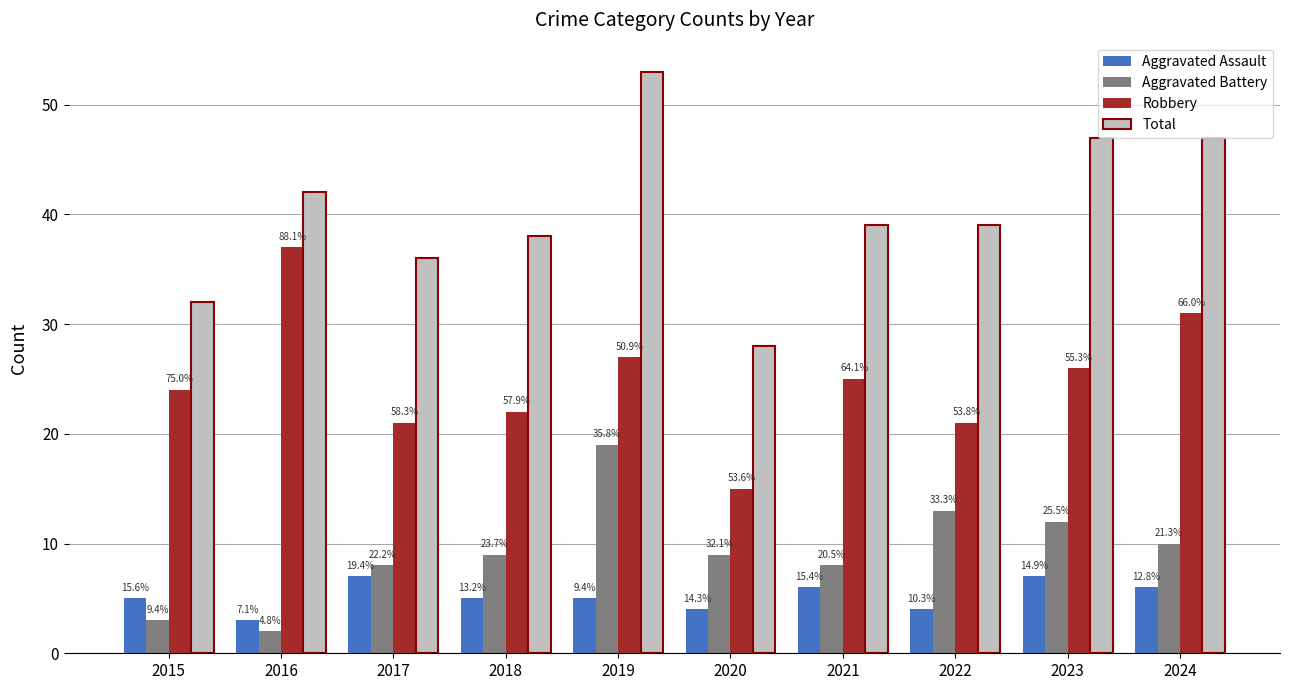

Reading right to left, transcribe all the data shown in this chart.

Aggravated Assault: 2024=6	2023=7	2022=4	2021=6	2020=4	2019=5	2018=5	2017=7	2016=3	2015=5
Aggravated Battery: 2024=10	2023=12	2022=13	2021=8	2020=9	2019=19	2018=9	2017=8	2016=2	2015=3
Robbery: 2024=31	2023=26	2022=21	2021=25	2020=15	2019=27	2018=22	2017=21	2016=37	2015=24
Total: 2024=47	2023=47	2022=39	2021=39	2020=28	2019=53	2018=38	2017=36	2016=42	2015=32